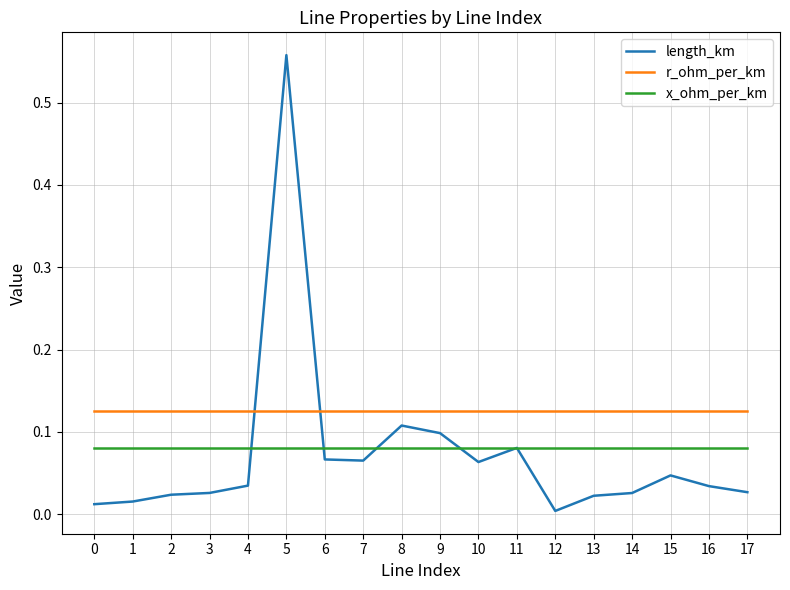

At which label is length_km closest to 0?

12